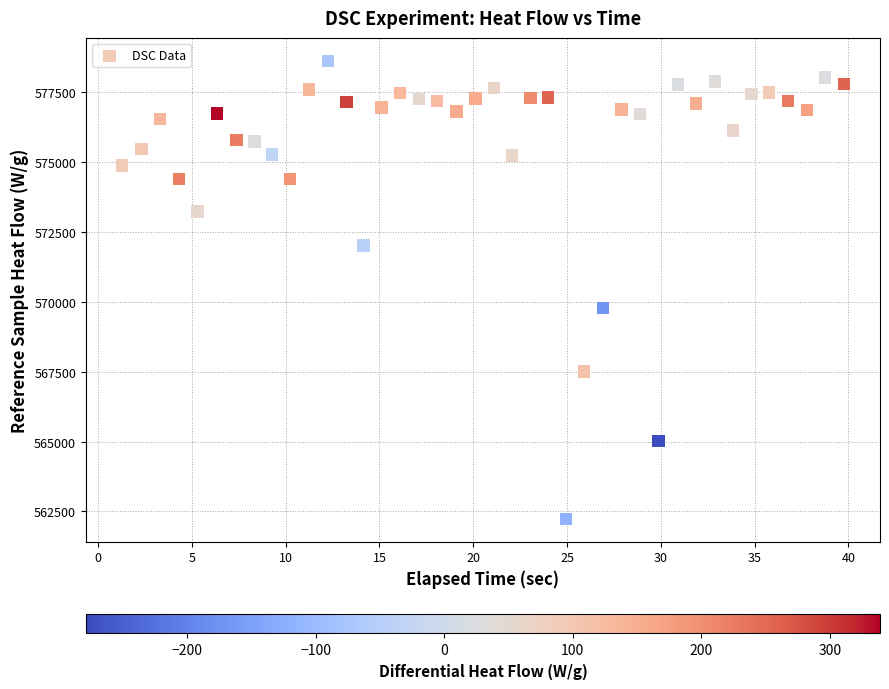

What Y value in the scatter plot is closest to 570432?

569776.1